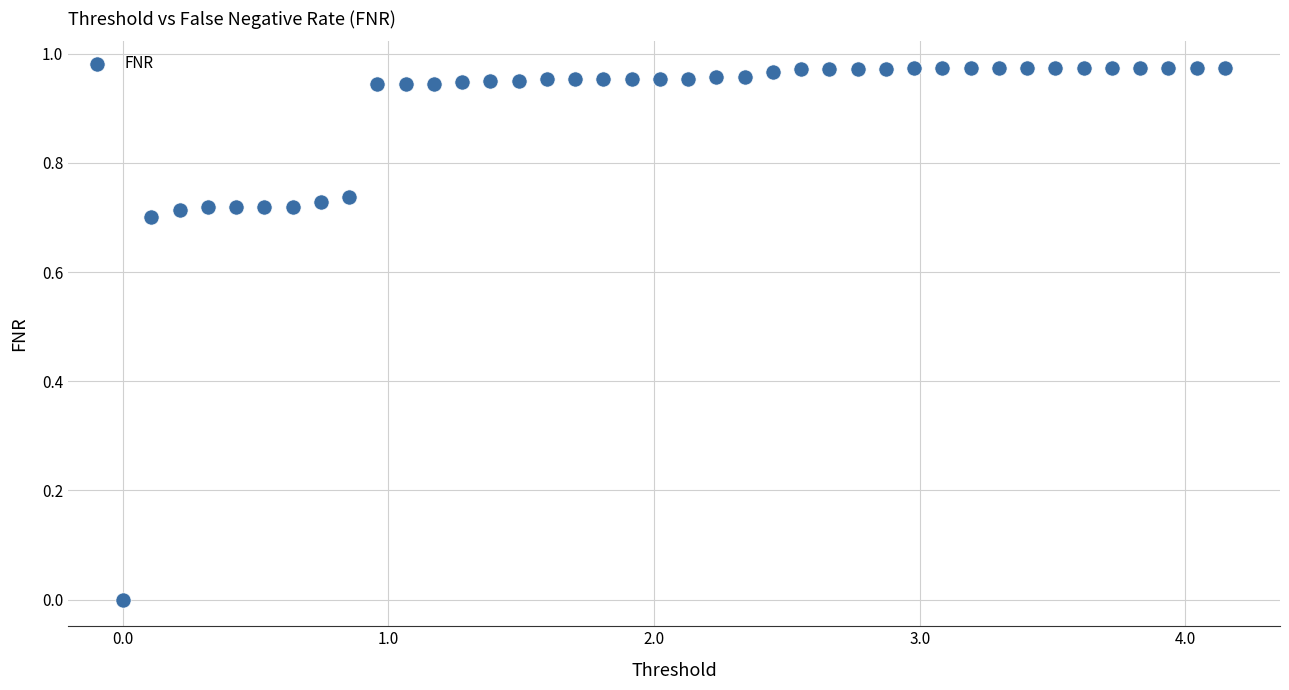

What is the range of X values (max minus min)?

4.1